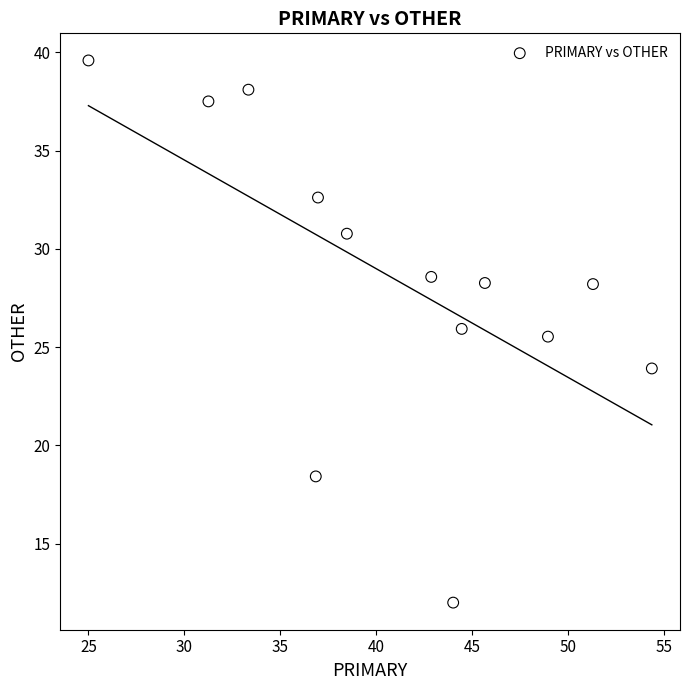

What is the range of Y values (max minus min)?

27.6